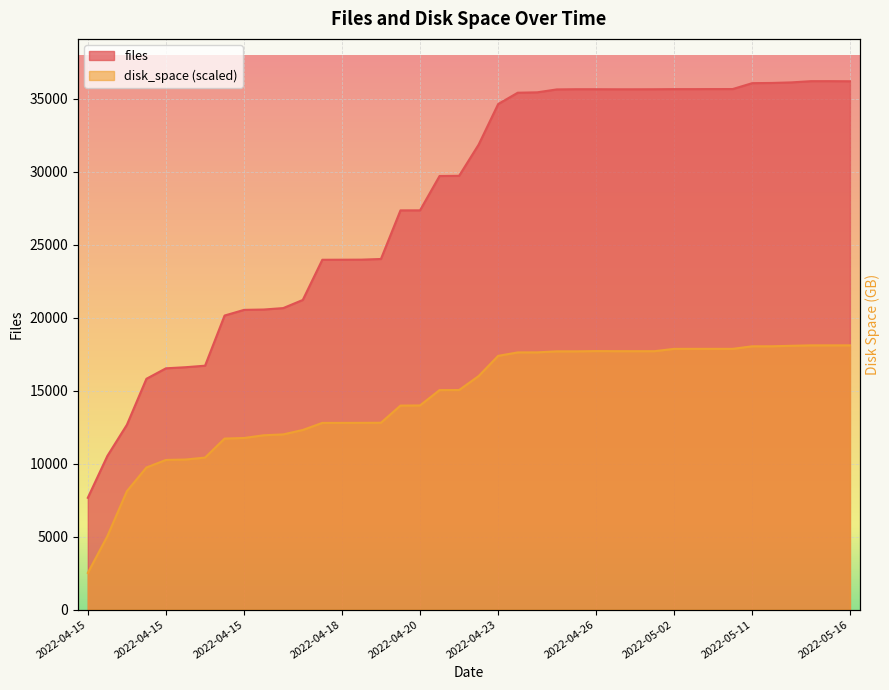

Reading left to right, list all the values displayed in this chart.

files: 7658.0	10524.0	12661.0	15813.0	16531.0	16606.0	16710.0	20148.0	20536.0	20559.0	20658.0	21214.0	23969.0	23973.0	23977.0	24022.0	27354.0	27356.0	29709.0	29722.0	31859.0	34641.0	35416.0	35443.0	35642.0	35656.0	35655.0	35651.0	35651.0	35654.0	35662.0	35662.0	35666.0	35667.0	36071.0	36085.0	36123.0	36207.0	36208.0	36201.0
disk_space: 2508.9	5025.6	8110.2	9734.9	10252.4	10279.9	10412.8	11715.9	11756.6	11942.1	12002.0	12304.8	12789.7	12790.5	12793.1	12799.7	13976.0	13986.3	15037.6	15042.6	16000.1	17384.3	17620.2	17623.9	17693.4	17692.9	17711.1	17705.8	17704.5	17704.8	17863.0	17863.8	17864.4	17864.6	18038.2	18040.9	18073.6	18103.5	18103.7	18104.0